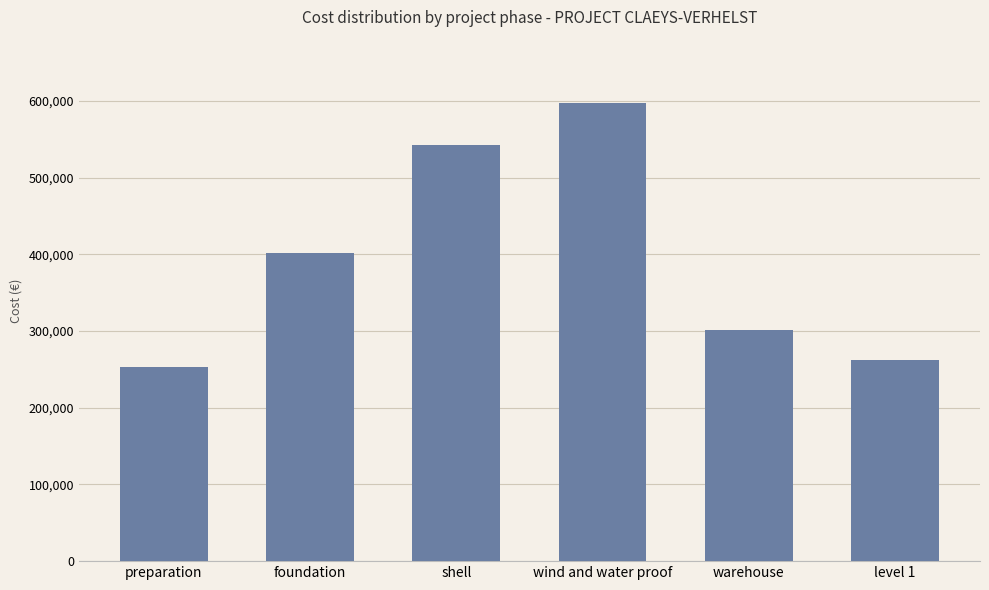

What is the greatest value displayed?

597047.4